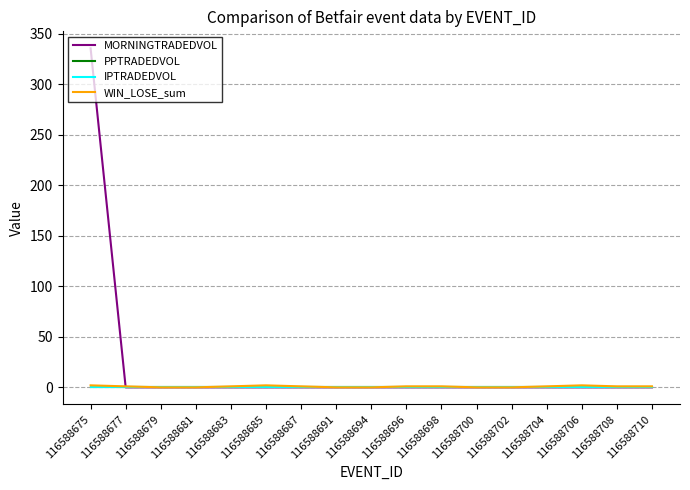

Which category has the lowest value in the PPTRADEDVOL series?

116588675